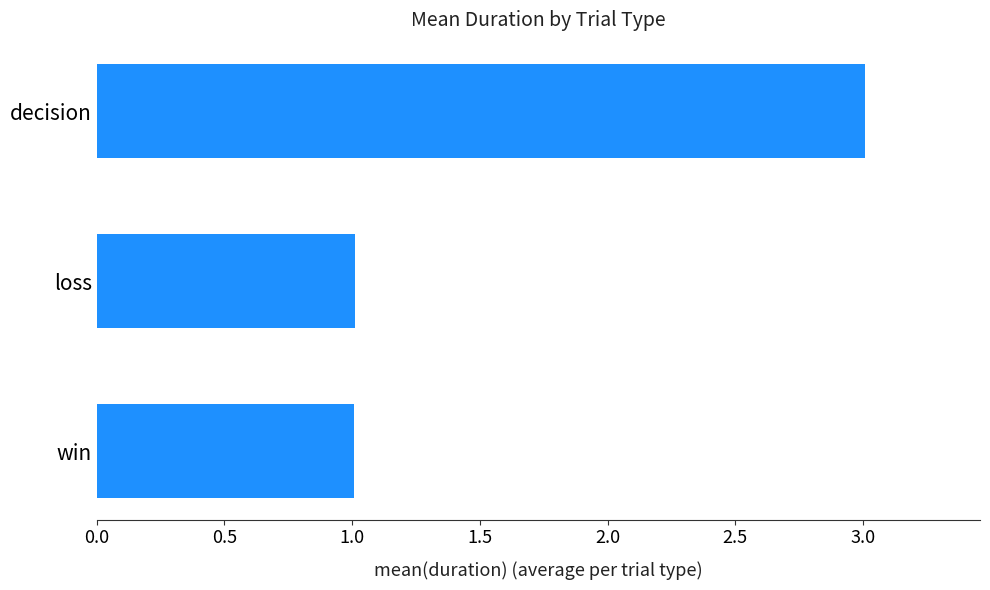

Are the bars grouped side by side (vs. stacked)?

No